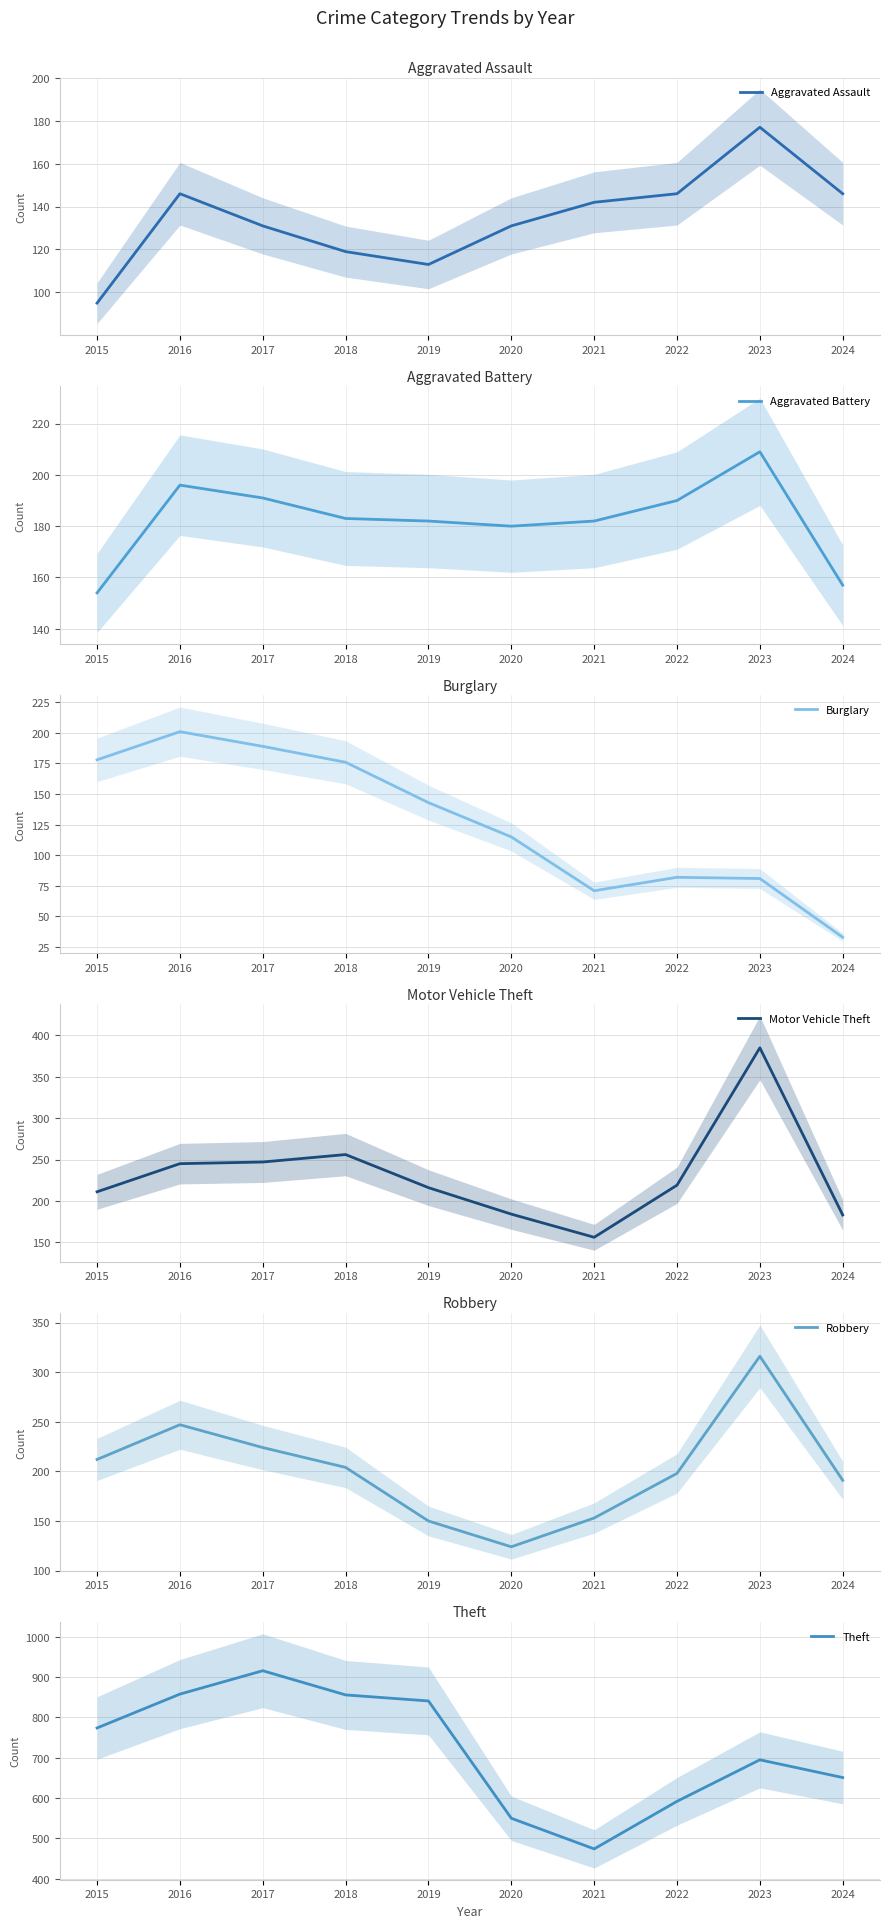

Which series has the largest range (max minus min)?

Theft